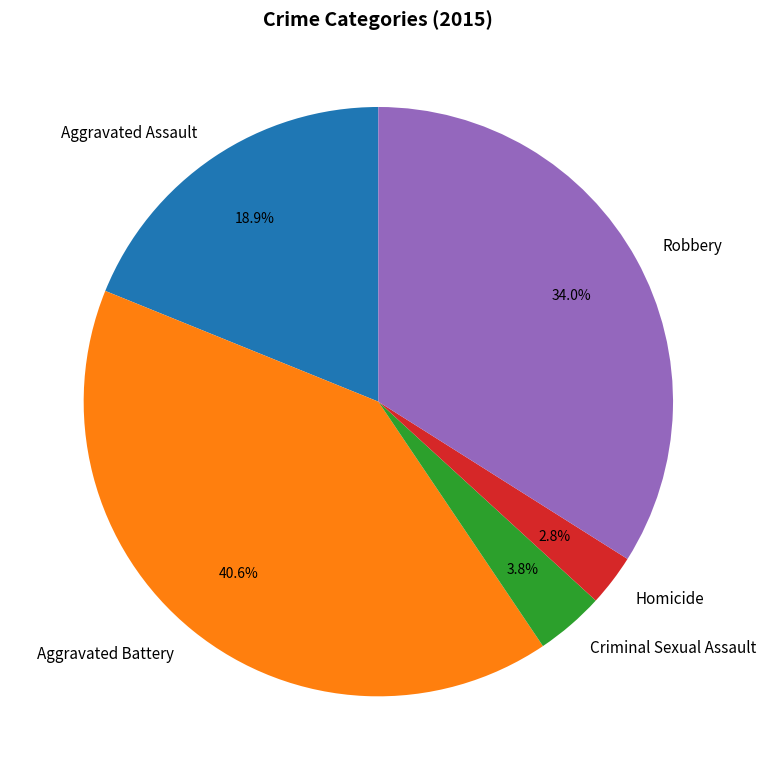

How many segments does this pie chart have?

5